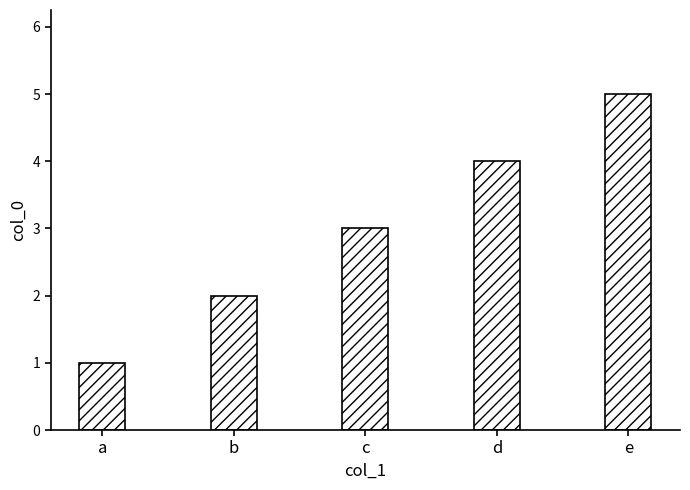

The value at a is 1. True or false?

True